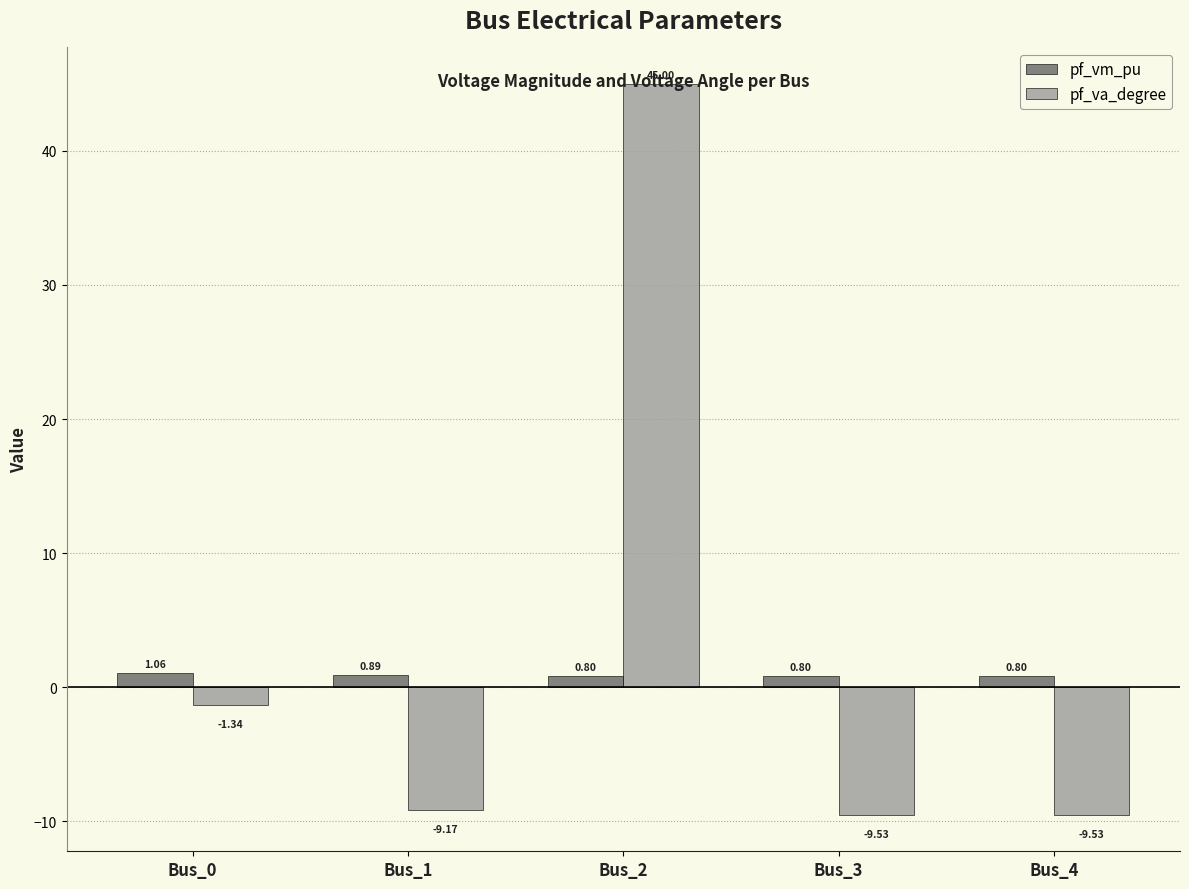

Which series has the widest spread of values?

pf_va_degree